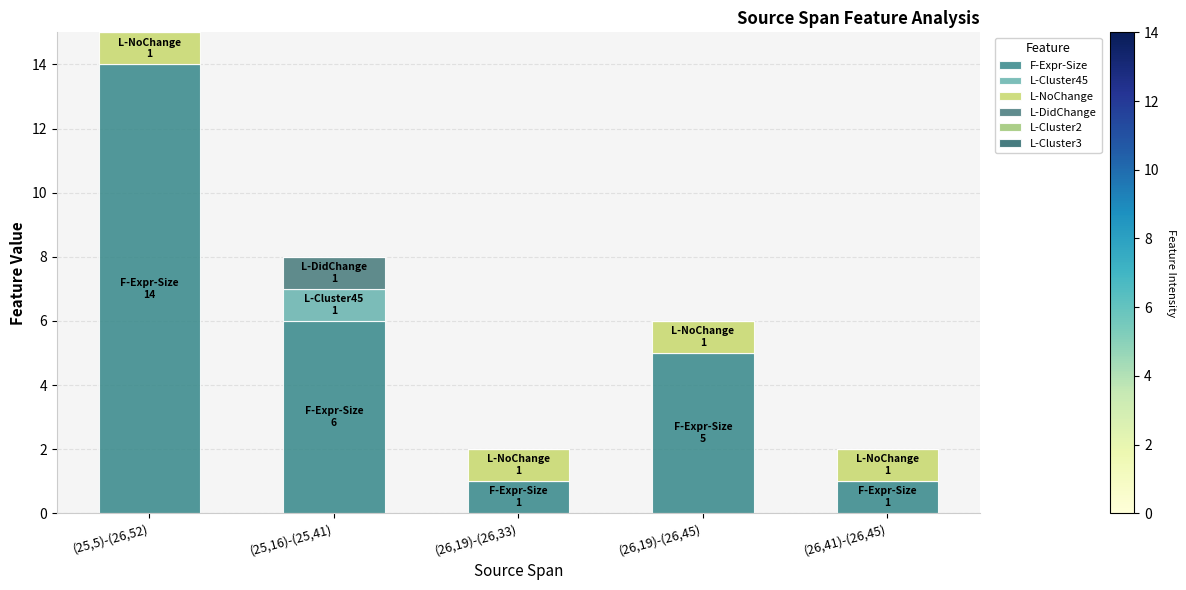

Is it true that F-Expr-Size equals 6 at (25,16)-(25,41)?

True